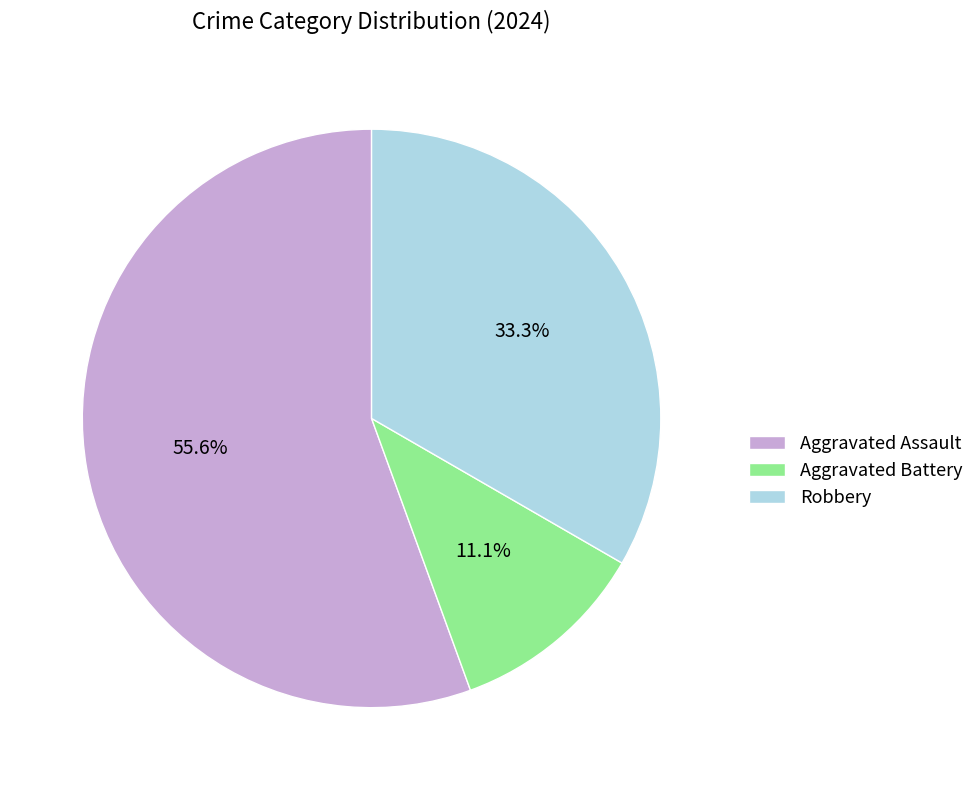

Combined, what portion of the pie is Aggravated Battery and Robbery?

44.4%